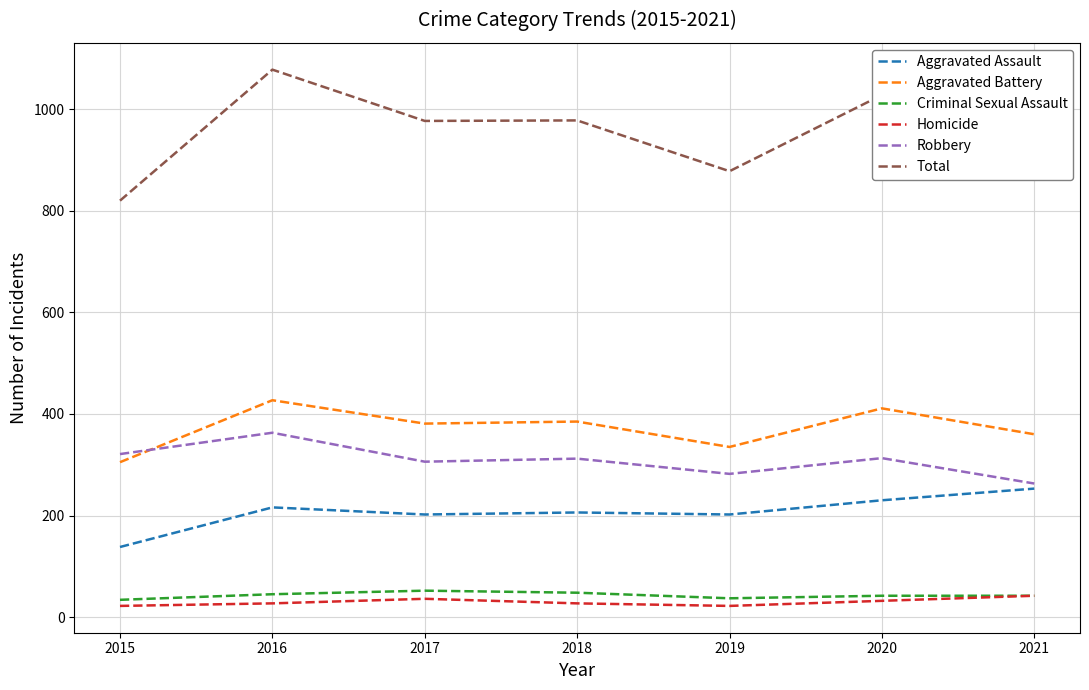

What is the average value of the Aggravated Assault series?

207